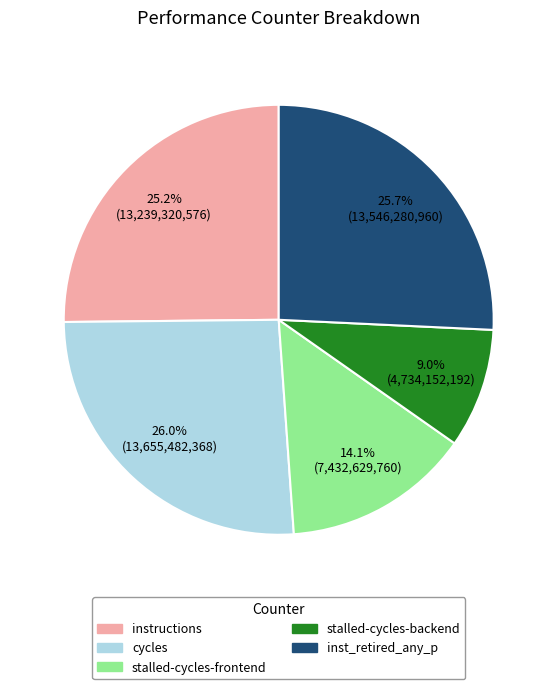

To the nearest percent, what is the average slice percentage?

20%